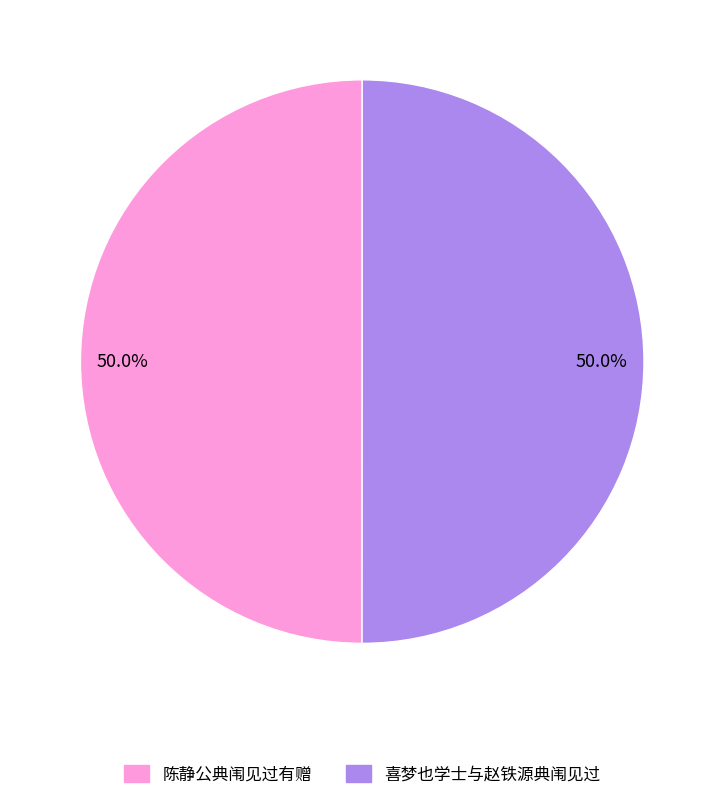

Is the sum of 喜梦也学士与赵铁源典闱见过 and 陈静公典闱见过有赠 greater than half?

Yes